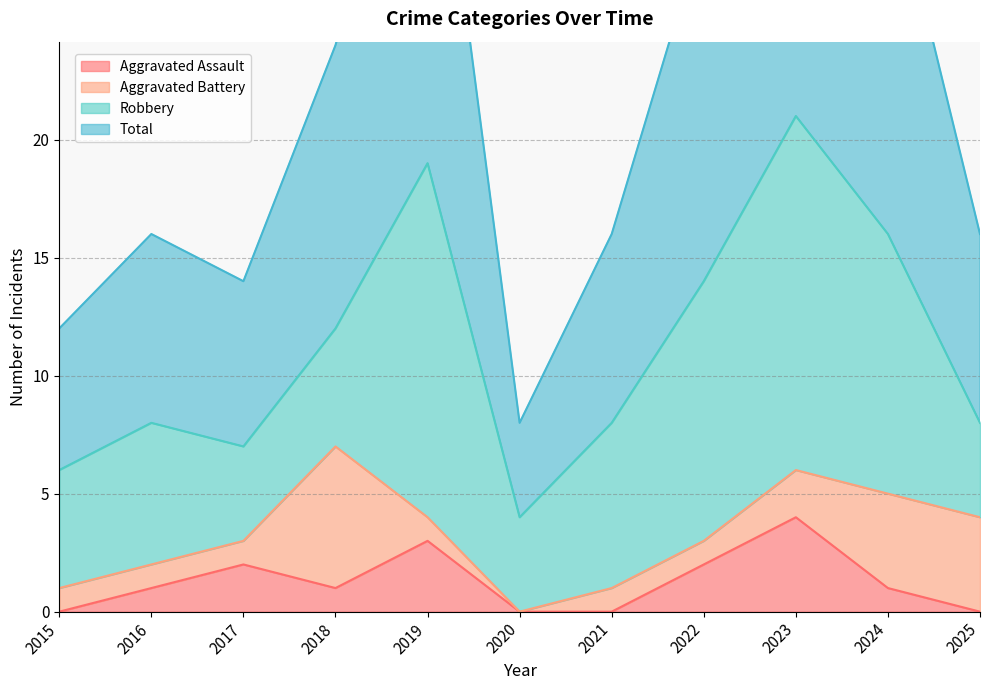

The Aggravated Assault series shows 1 at 2020. True or false?

False